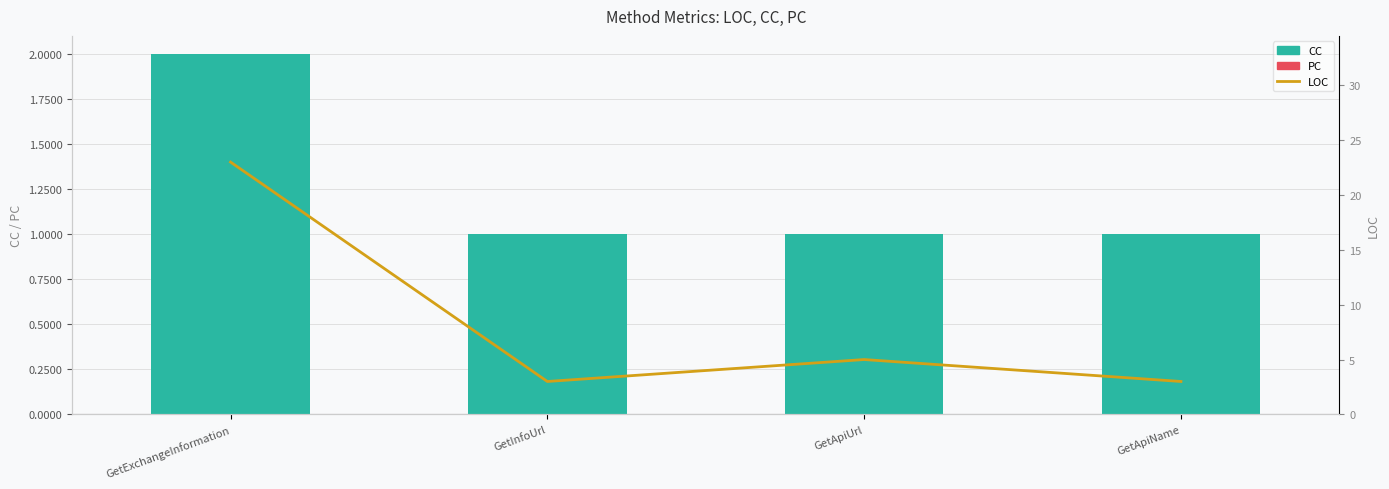

What is the difference between the maximum and second lowest values in the CC series?

1